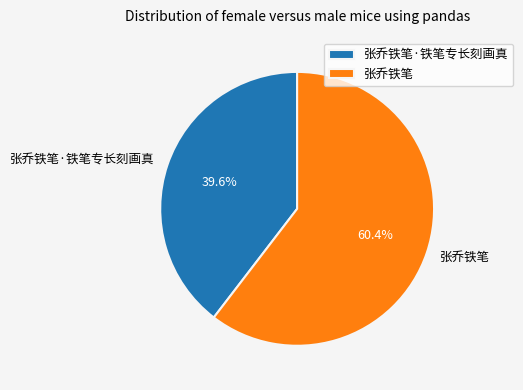

How many segments does this pie chart have?

2